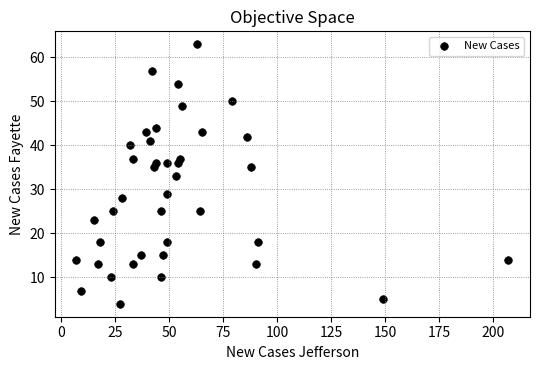

What is the range of Y values (max minus min)?

59